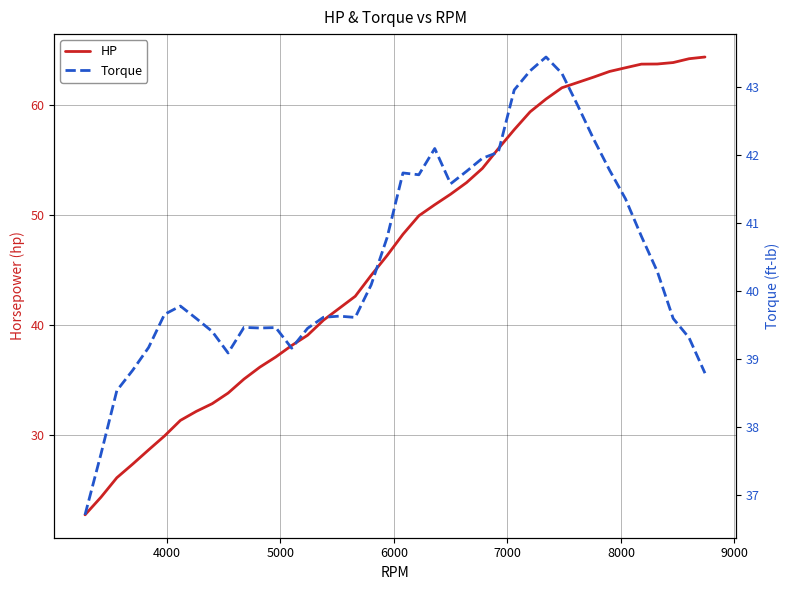

What is the minimum value for HP?

22.7